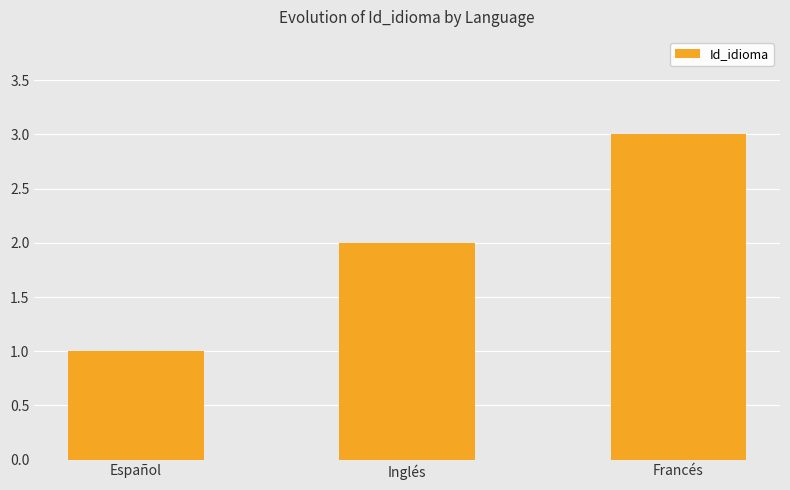

What is the change in value from Español to Inglés?

+1